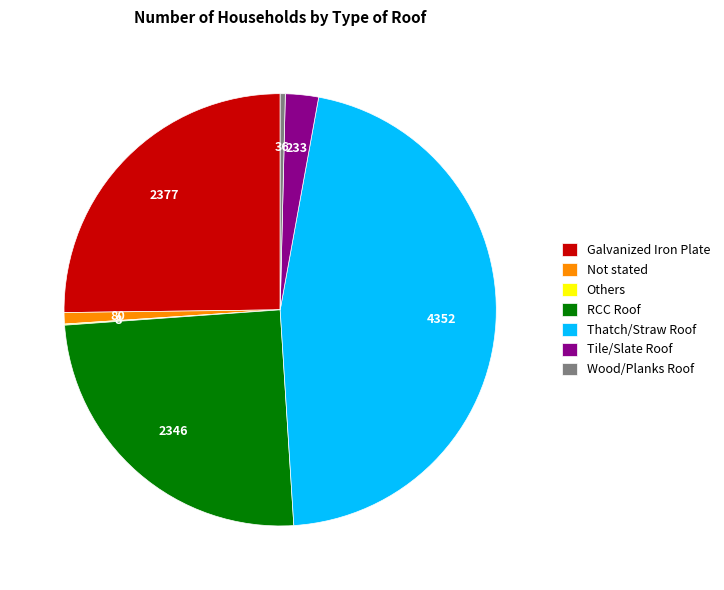

Which has a higher value, Tile/Slate Roof or Galvanized Iron Plate?

Galvanized Iron Plate